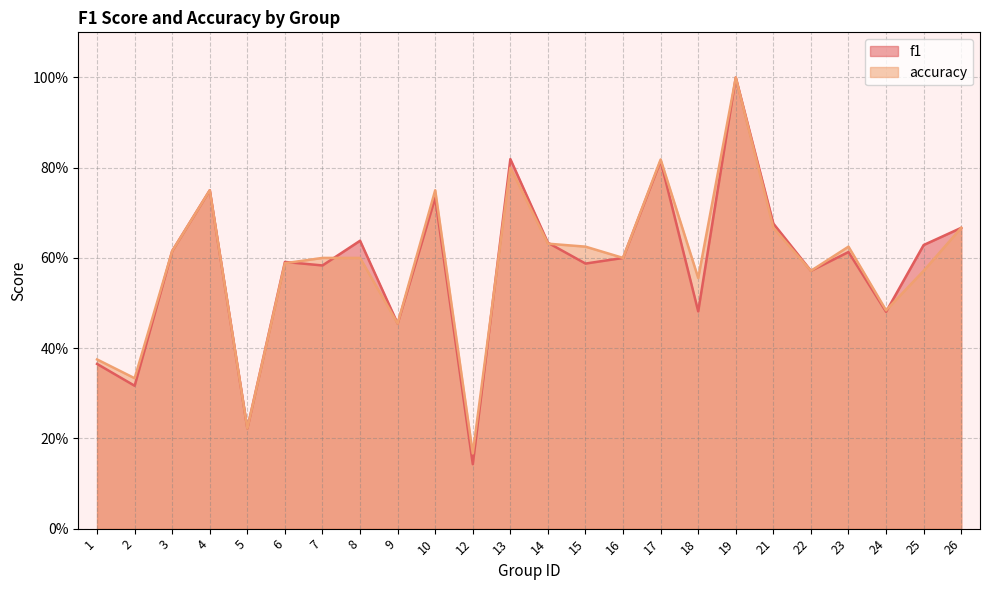

The value of f1 at 23 is 1.0. True or false?

False